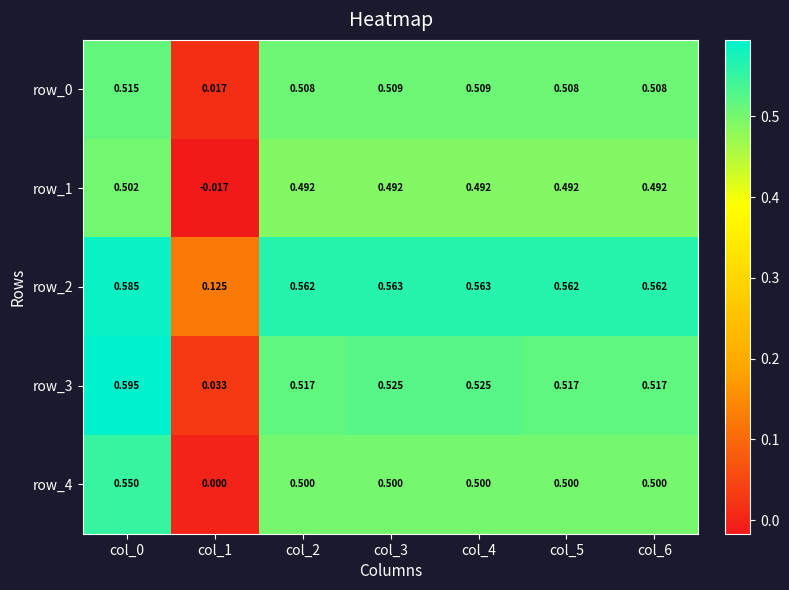

Between col_0 and col_1, which series saw the biggest shift?

row_3